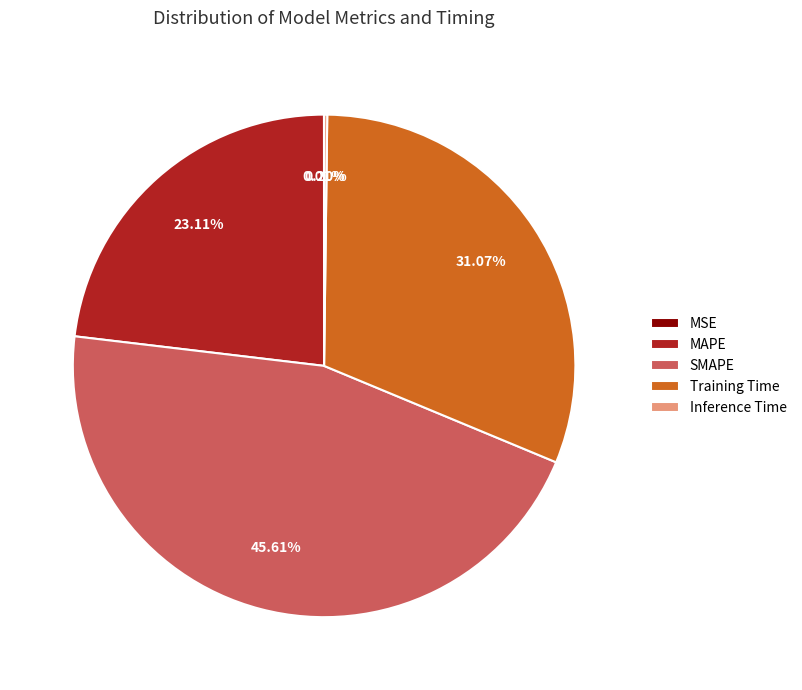

How much of the chart is everything except Training Time?

68.9%